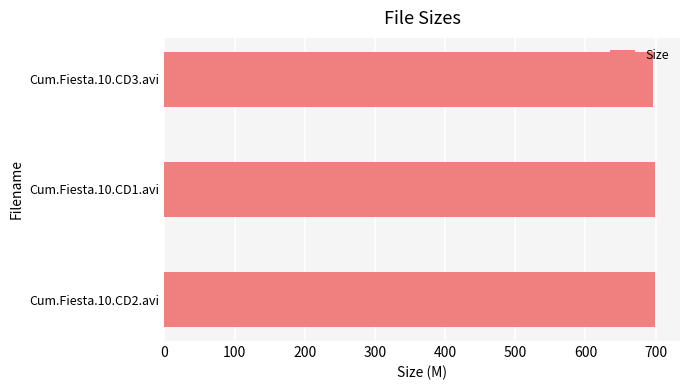

What is the greatest value displayed?

699.7